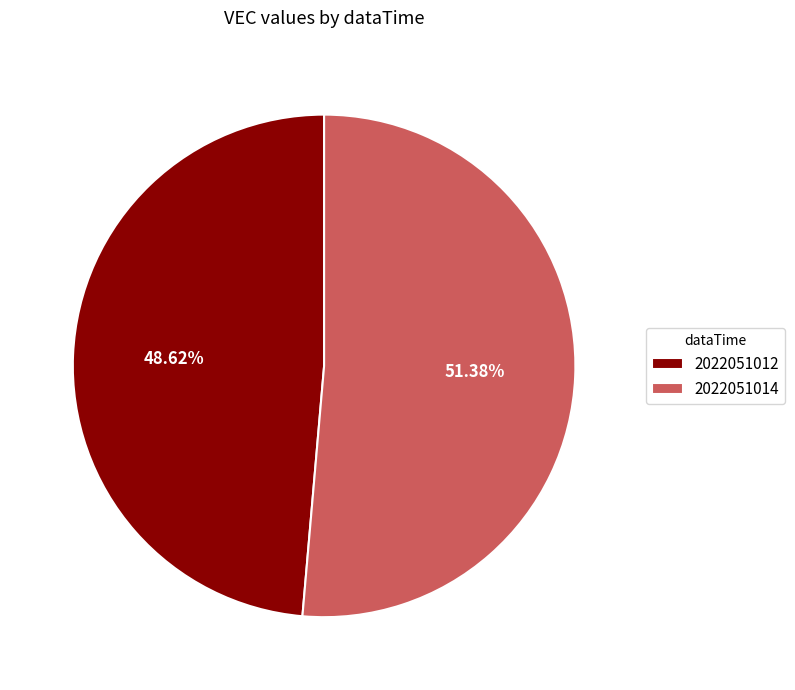

True or false: 2022051014 accounts for 57% of the total.

False